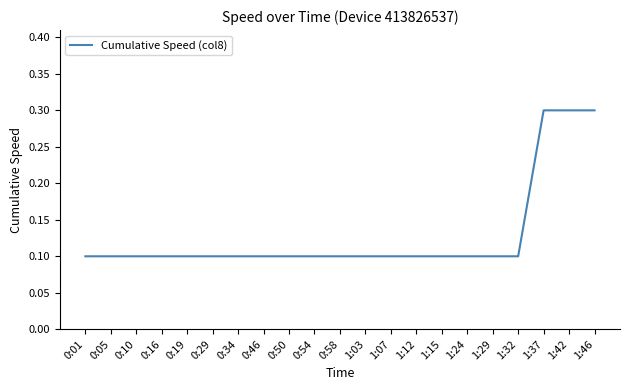

What is the greatest value displayed?

0.3